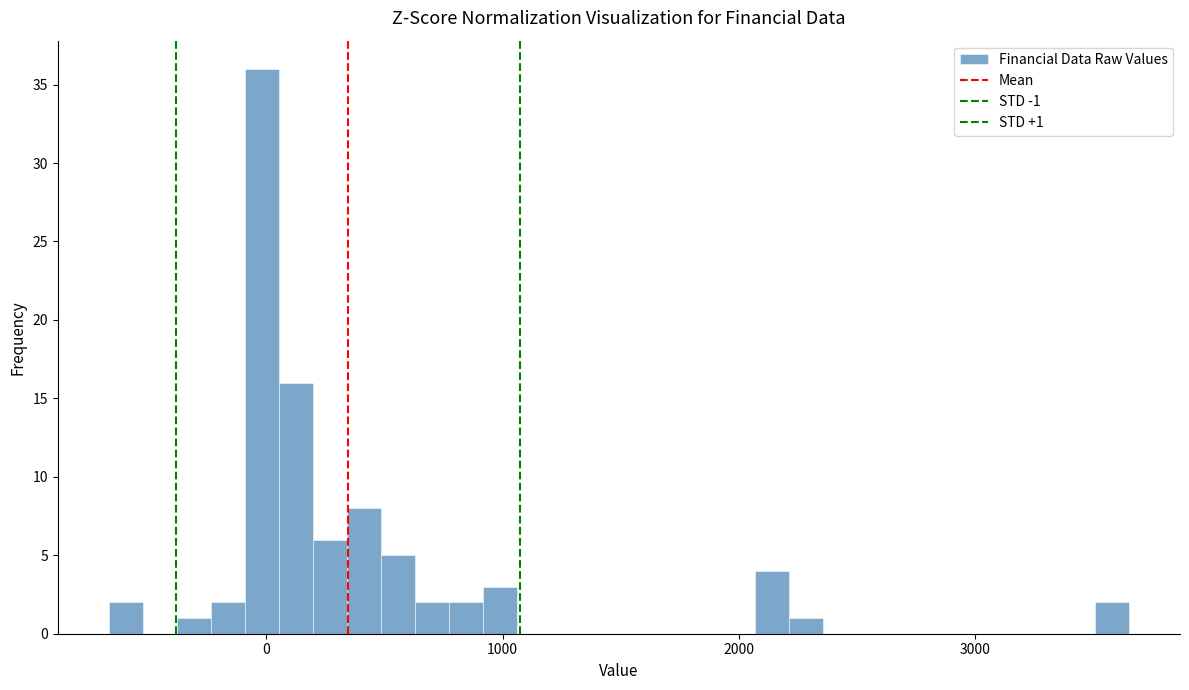

Around what value on the x-axis is the tallest bar? Give the approximate position of its centre, as read against the axis.

0